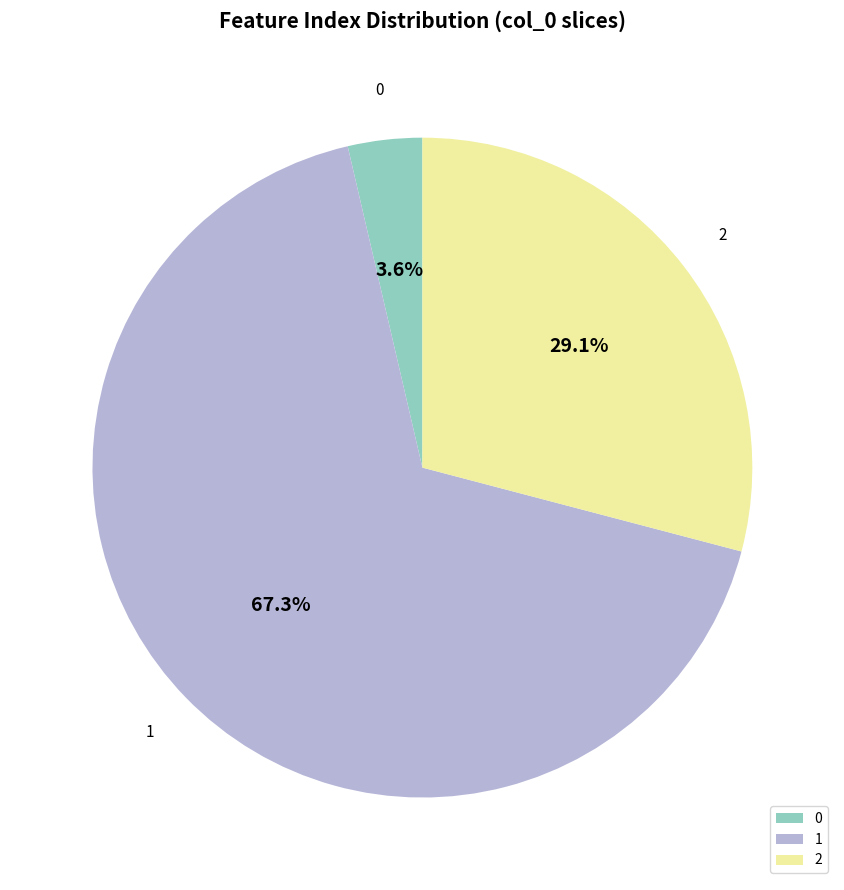

Count the number of slices in the pie.

3